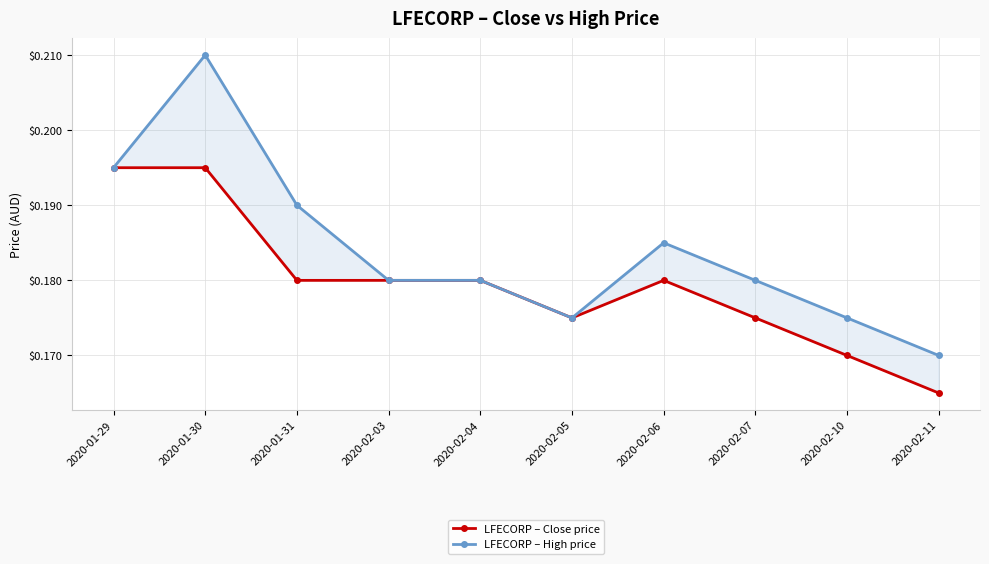

What is the label of the 2nd point from the left?

2020-01-30